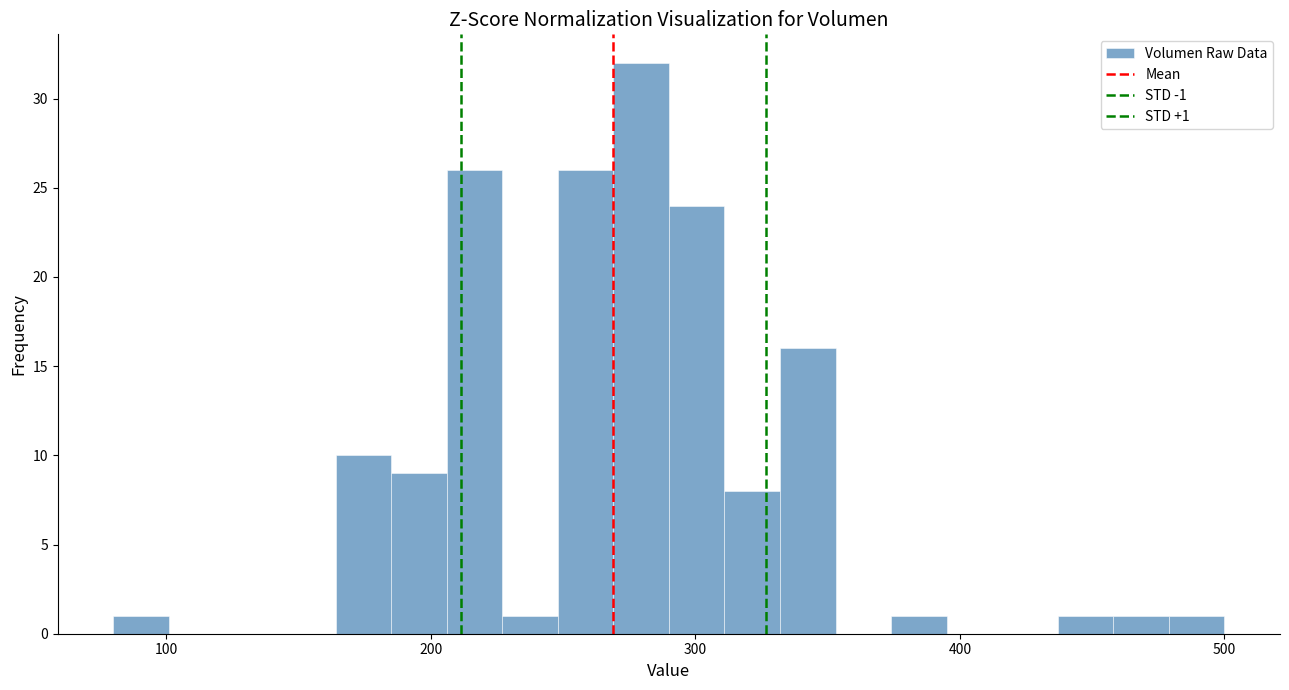

Around what value on the x-axis is the tallest bar? Give the approximate position of its centre, as read against the axis.

280